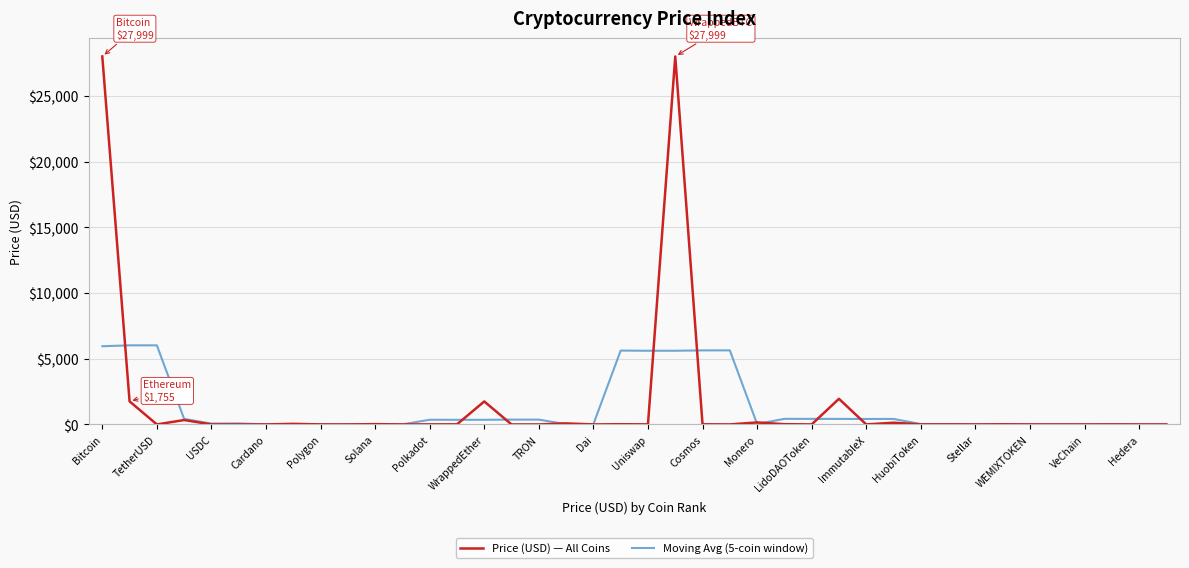

What is the highest value of the Moving Avg (5-coin window) series?

6018.4